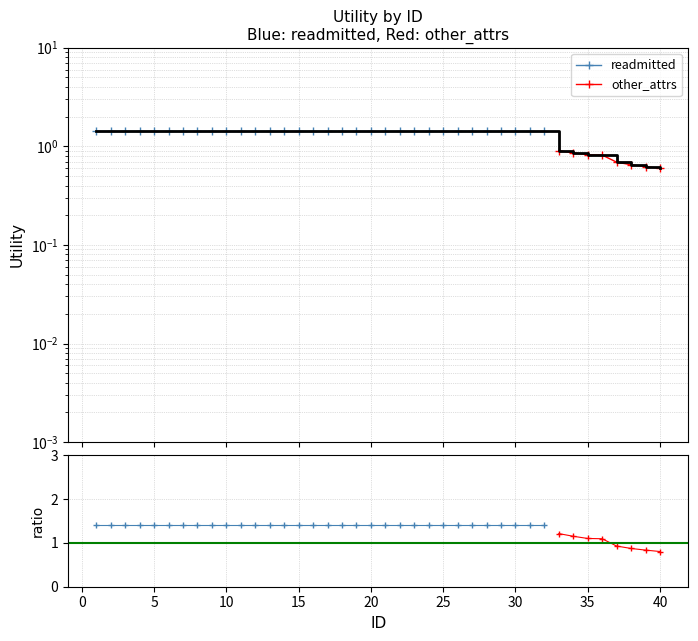

Is it true that the value at −5 is 0.3?

False